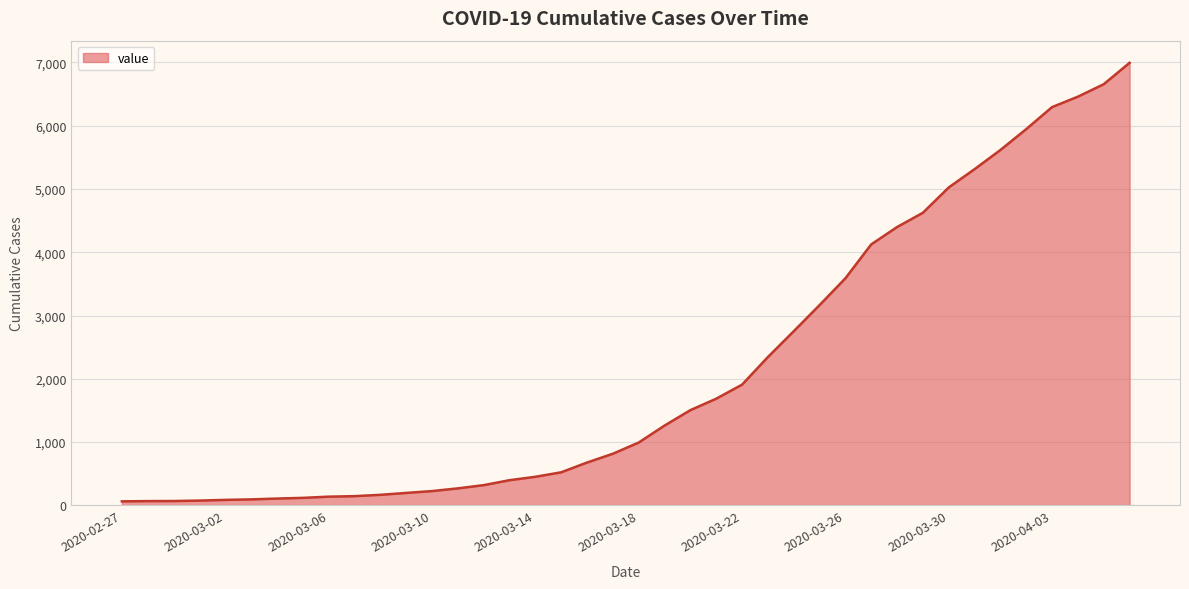

What is the difference between the maximum and minimum values?

6931